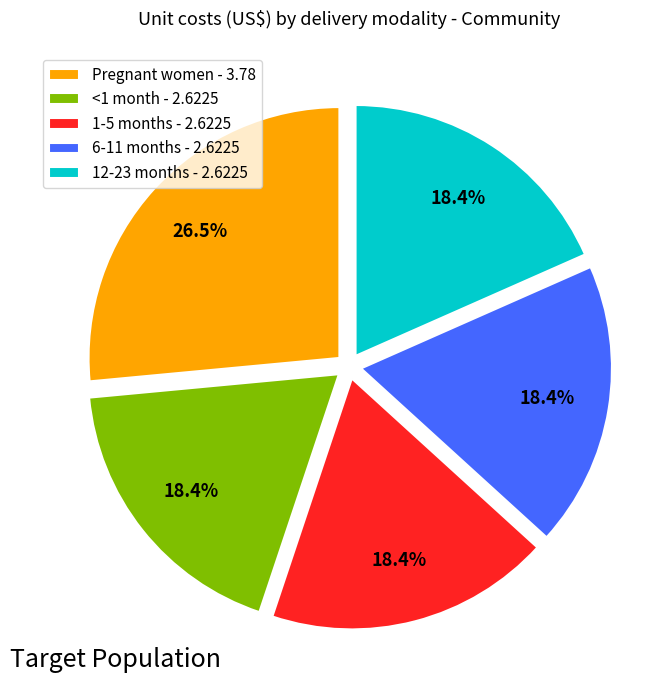

How many segments does this pie chart have?

5